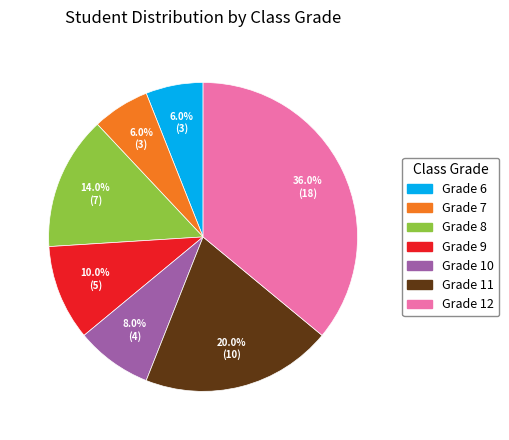

Does any single category account for the majority?

No